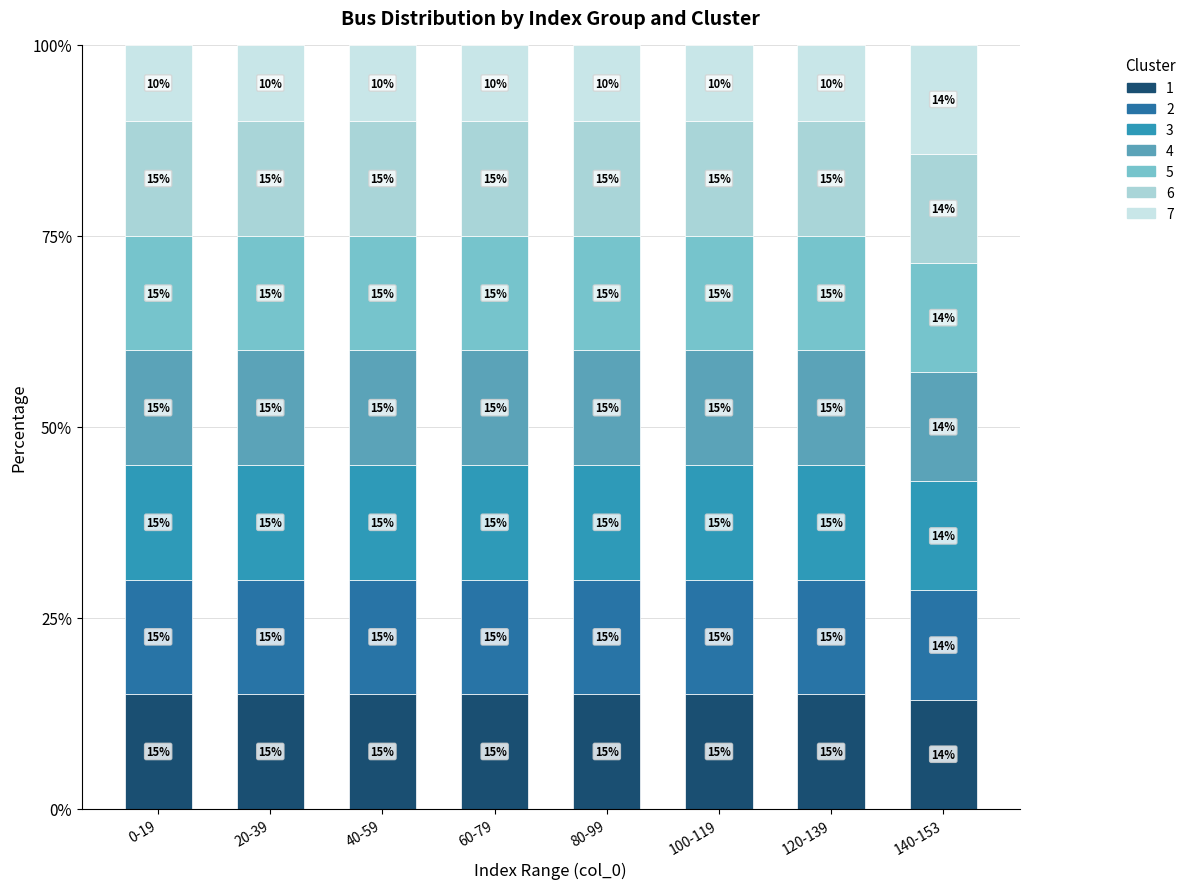

Does the chart contain stacked bars?

Yes